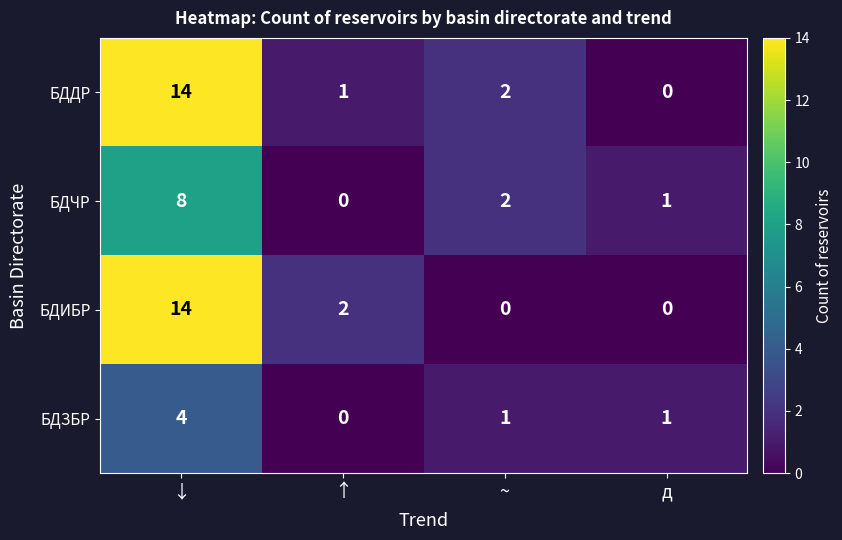

What is the sum of all БДЧР values?

11